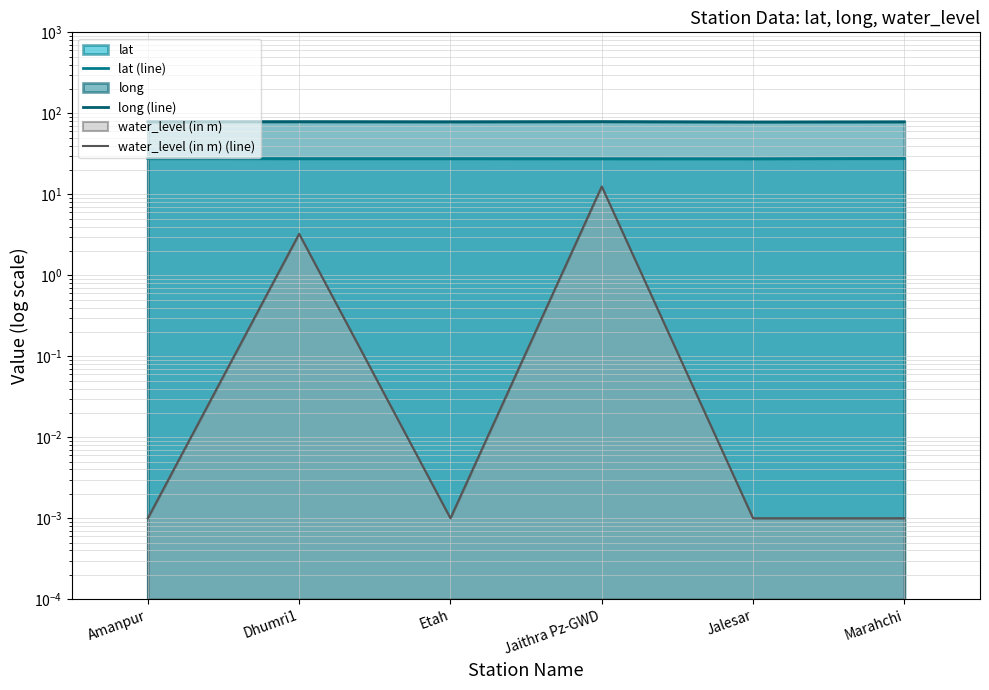

At which category is the sum across all series the highest?

Jaithra Pz-GWD